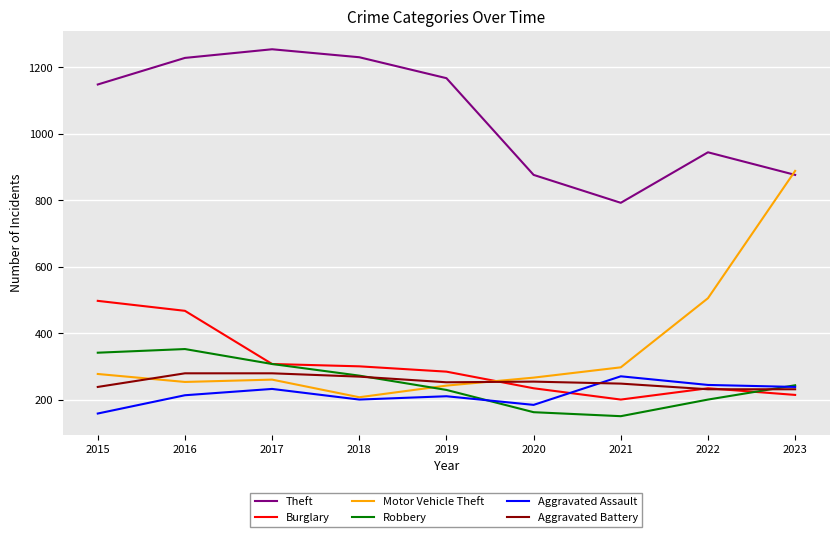

Which series ends up on top after the final intersection of Burglary and Robbery?

Robbery